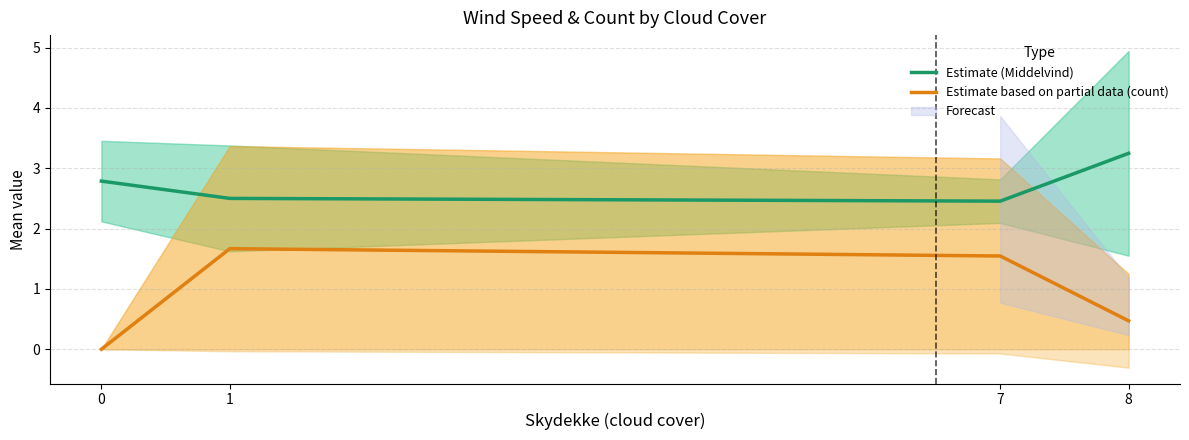

Rank the series at 8 from lowest to highest value.

Estimate based on partial data (count), Estimate (Middelvind)